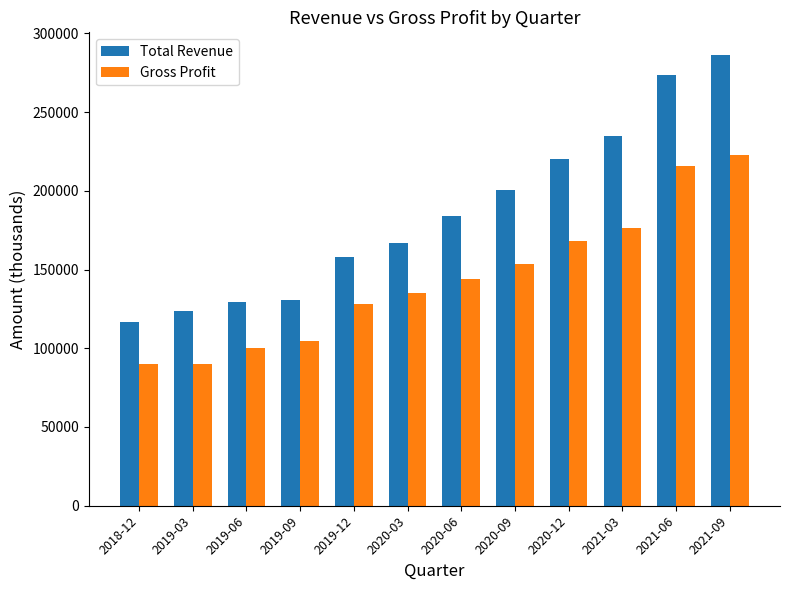

What is the approximate value of Total Revenue at 2018-12, to the nearest 10?

116500